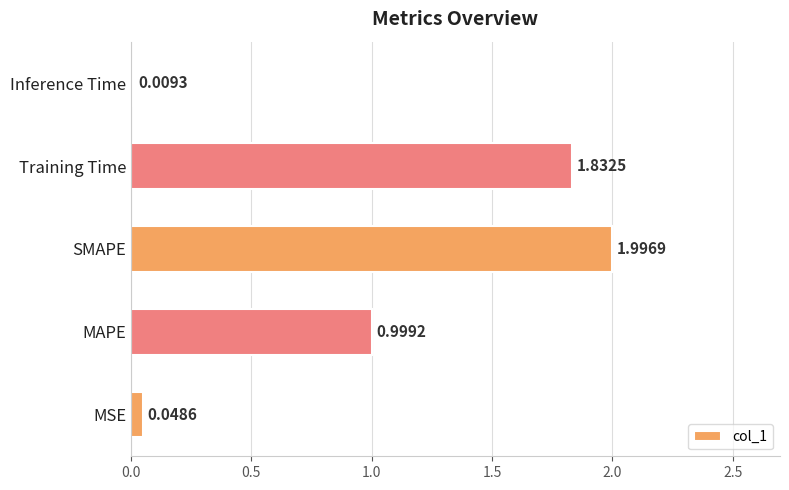

Where is the data nearest to the value 1?

MAPE